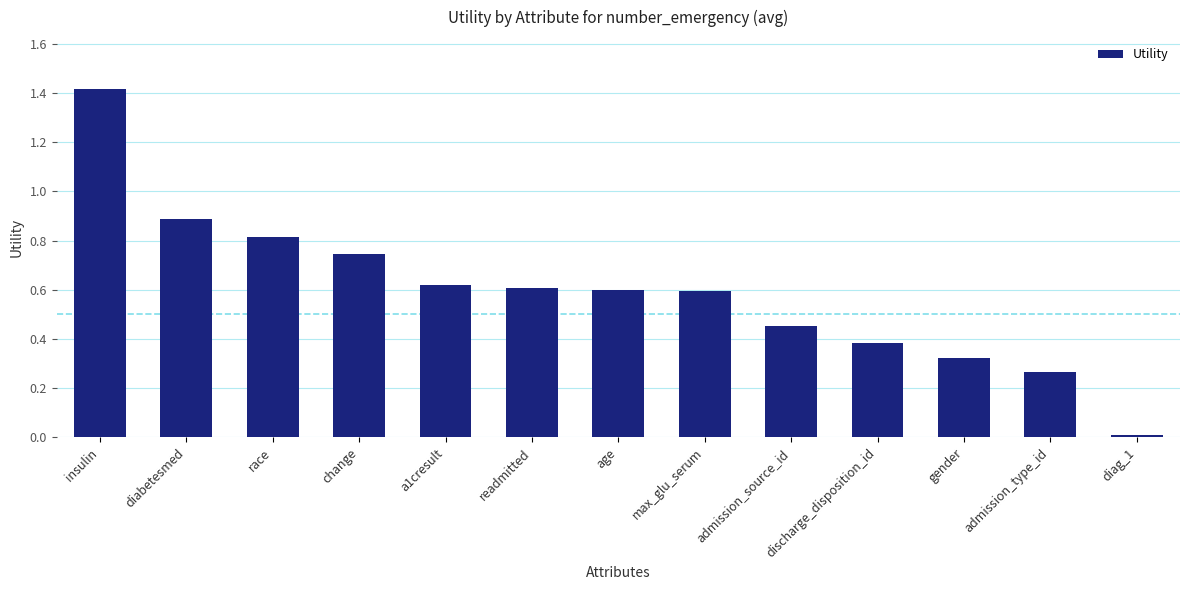

What is the greatest value displayed?

1.4